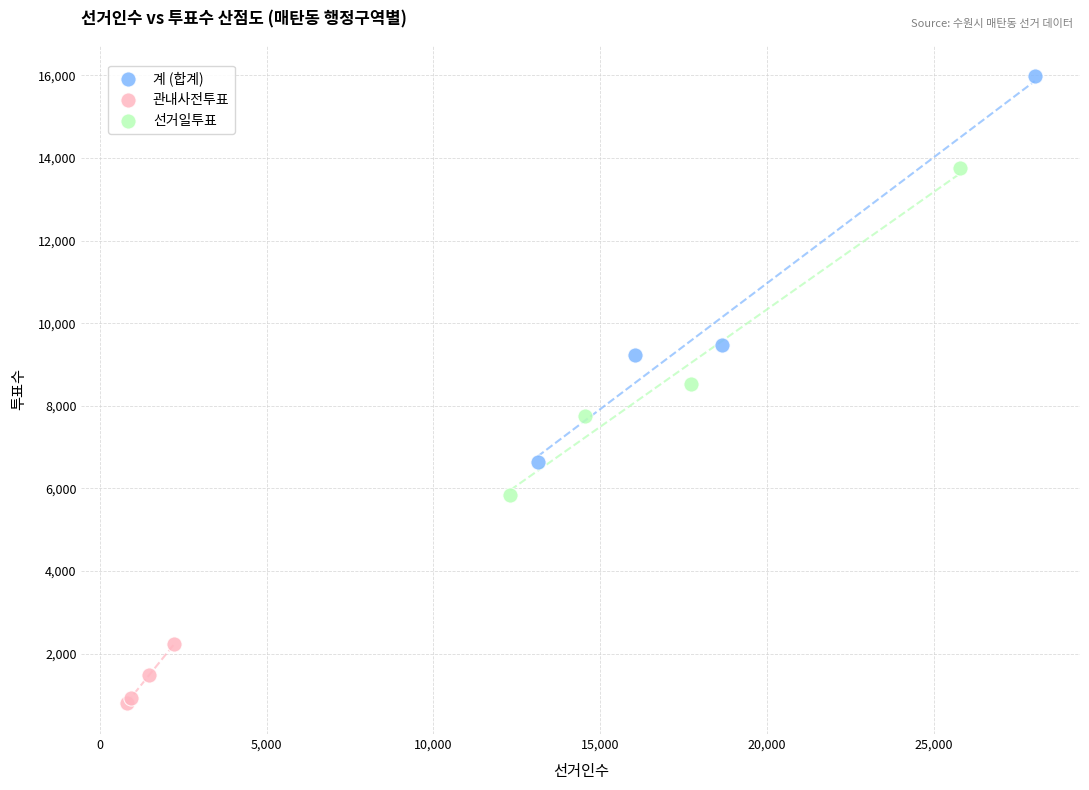

Which series reaches the minimum Y coordinate?

관내사전투표